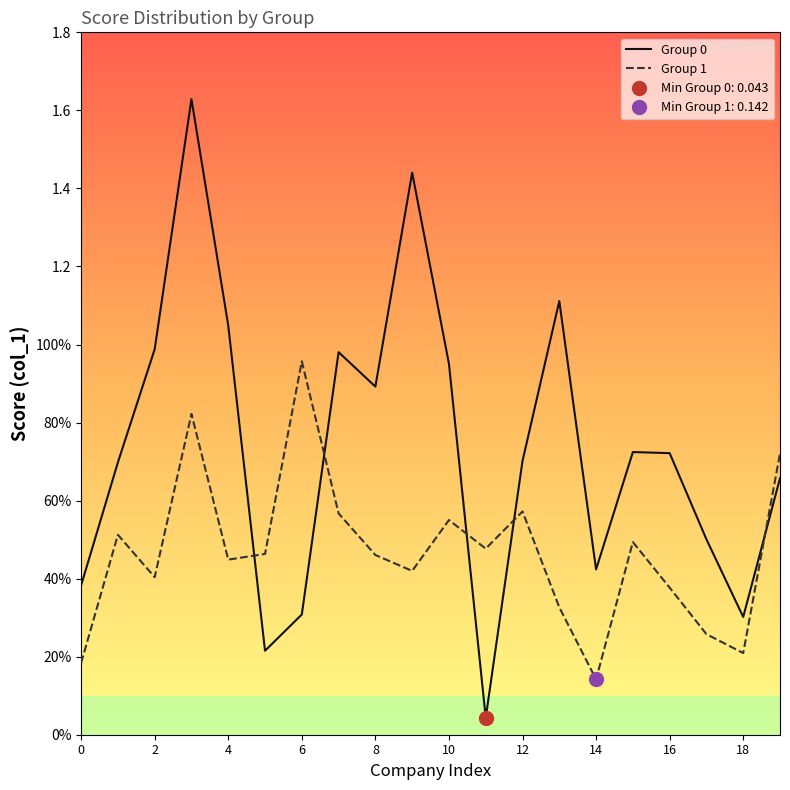

At which label is Group 1 closest to 0?

14